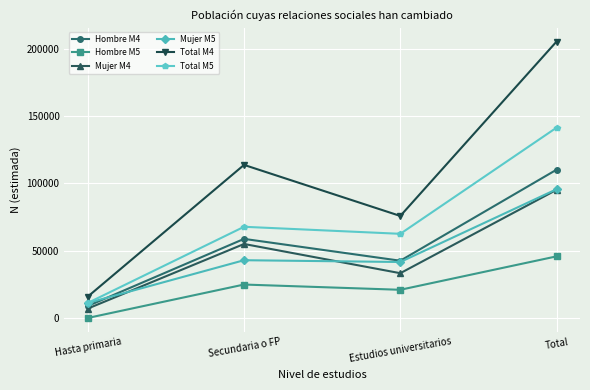

What is the label of the 1st point from the right?

Total